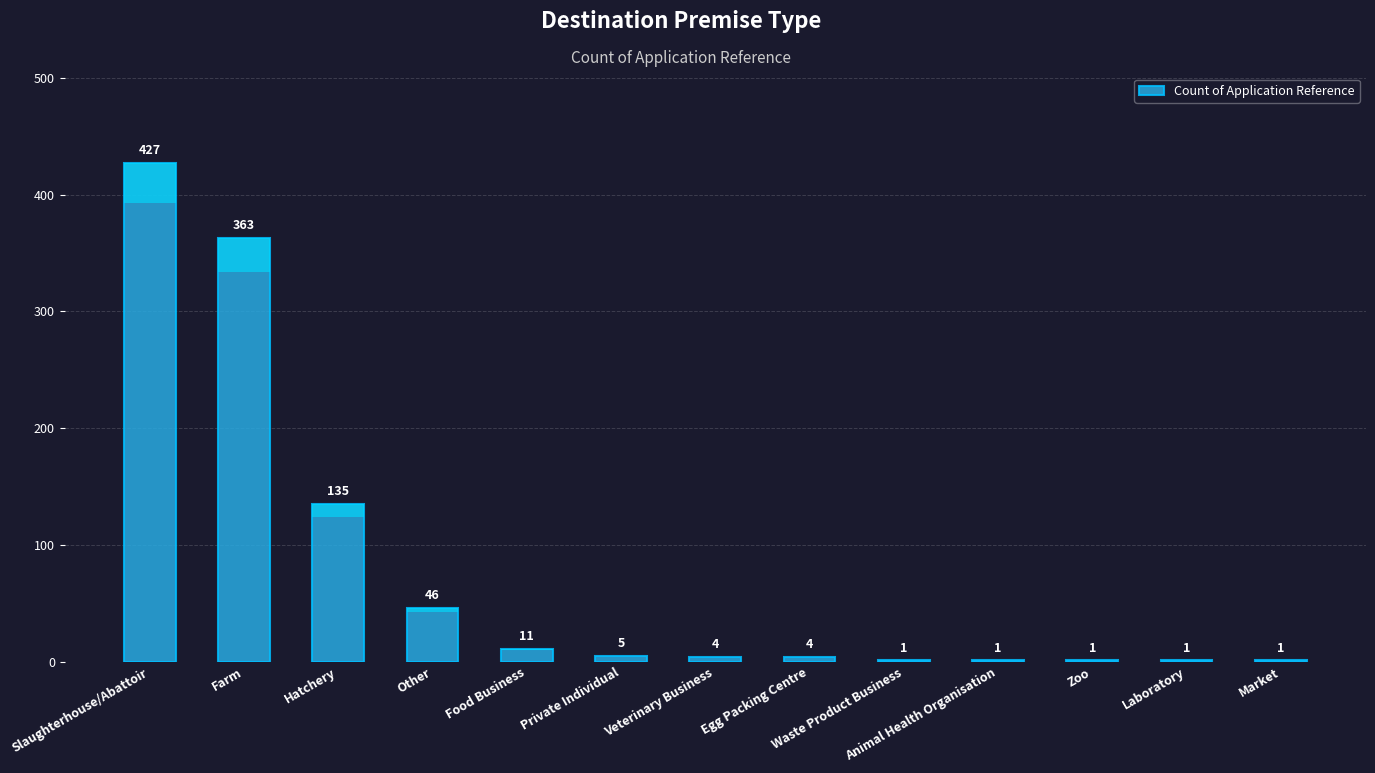

True or false: the data shows 0 at Laboratory.

False